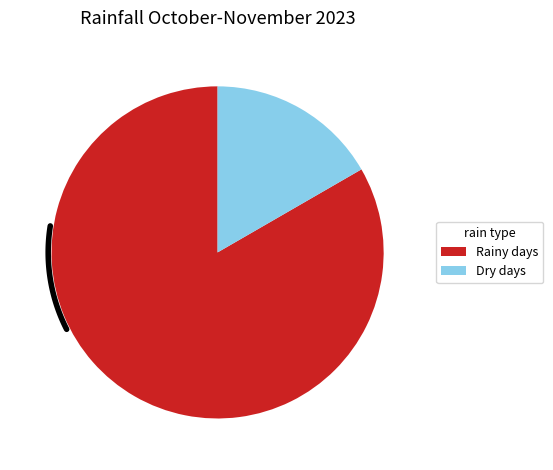

What percentage is NOT represented by 90?

96.8%